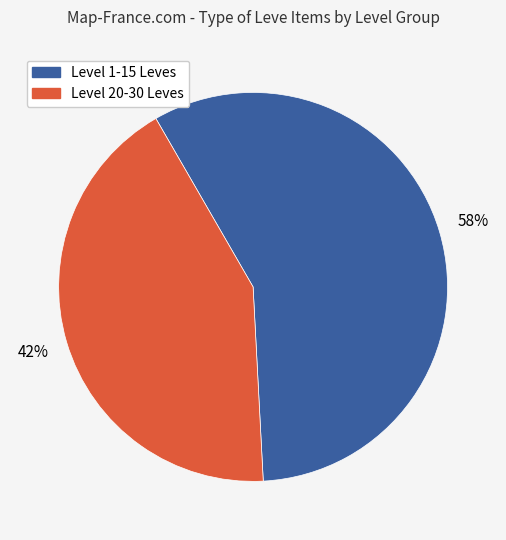

To the nearest percent, what is the average slice percentage?

50%